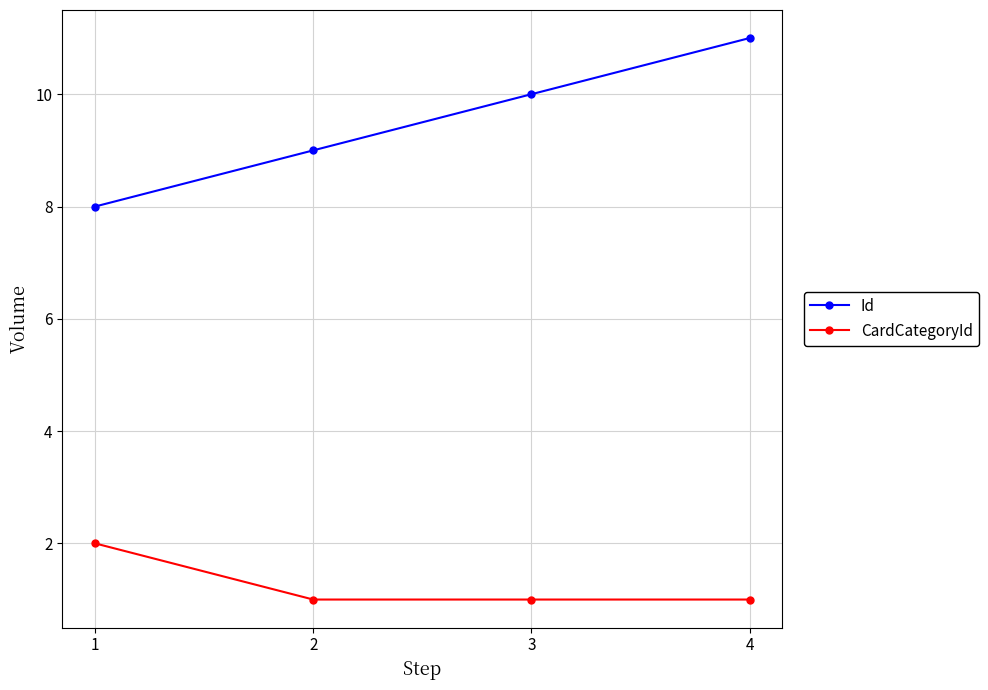

What is the difference between the maximum and second lowest values in the CardCategoryId series?

1